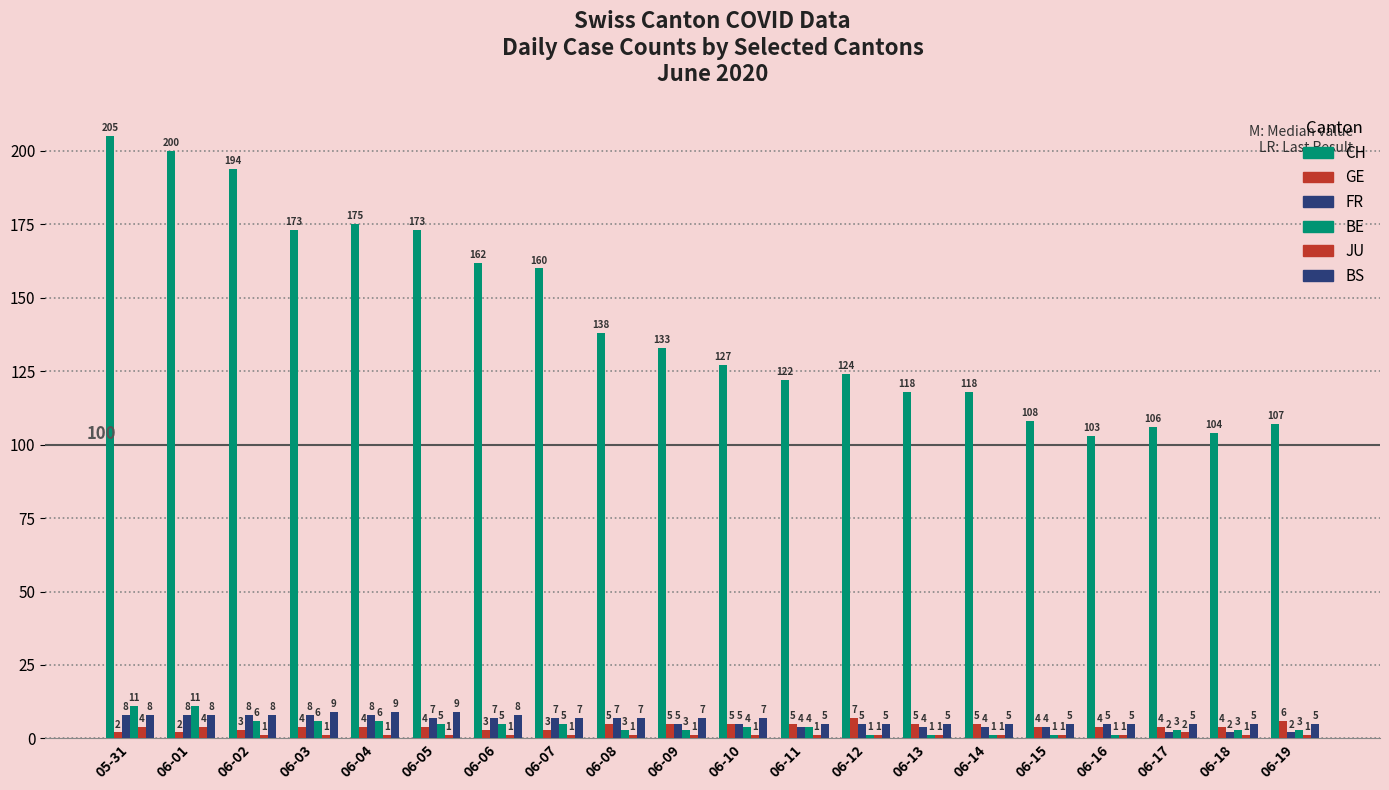

How many distinct data groups are displayed?

6